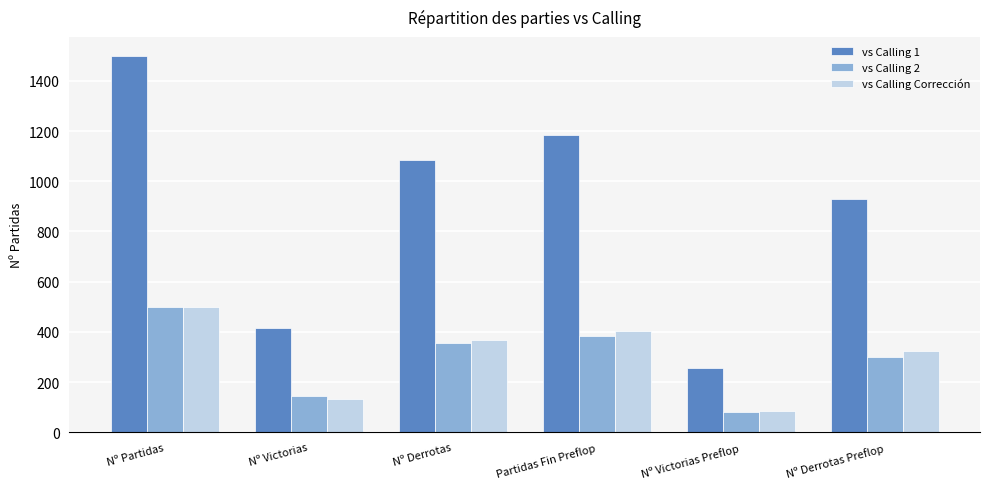

What is the average value of the vs Calling 1 series?

895